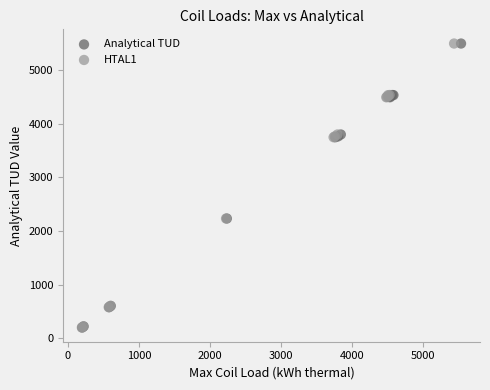

What are all the series names shown in the legend?

Analytical TUD, HTAL1